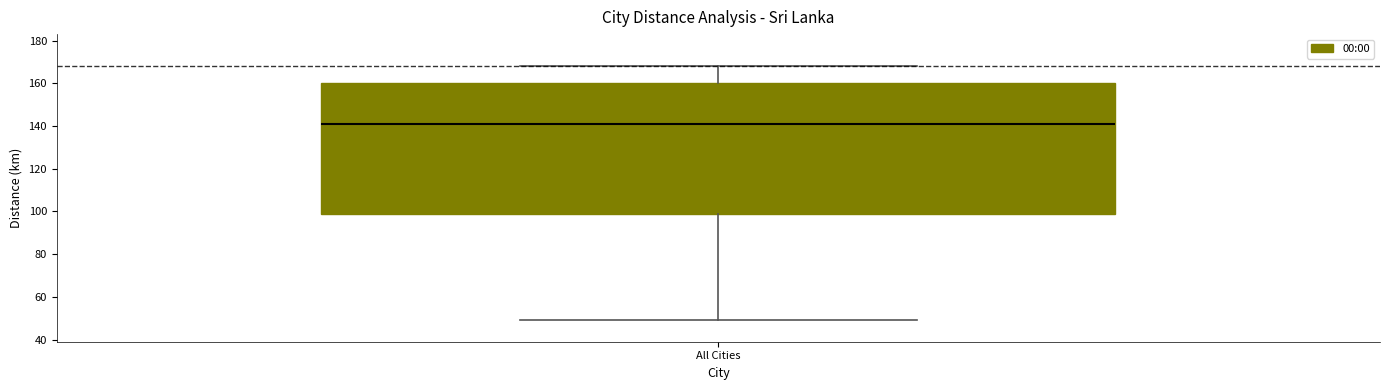

Transcribe this box plot: give where the median line is, the range the box spans, and where the two whiskers end, as read against the y-axis. The values are not printed on the chart, so give them approximately, as read against the axis.

median 142, box 100 to 160, whiskers 50 to 168